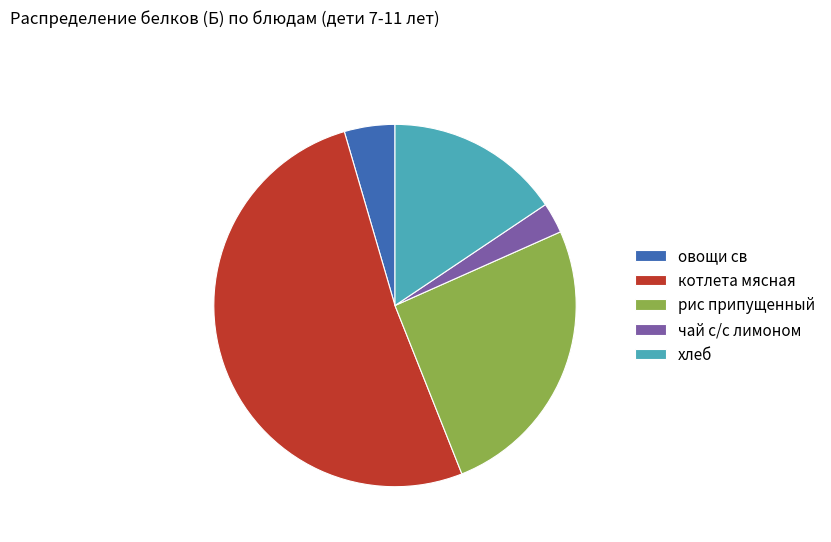

True or false: котлета мясная accounts for 52% of the total.

True